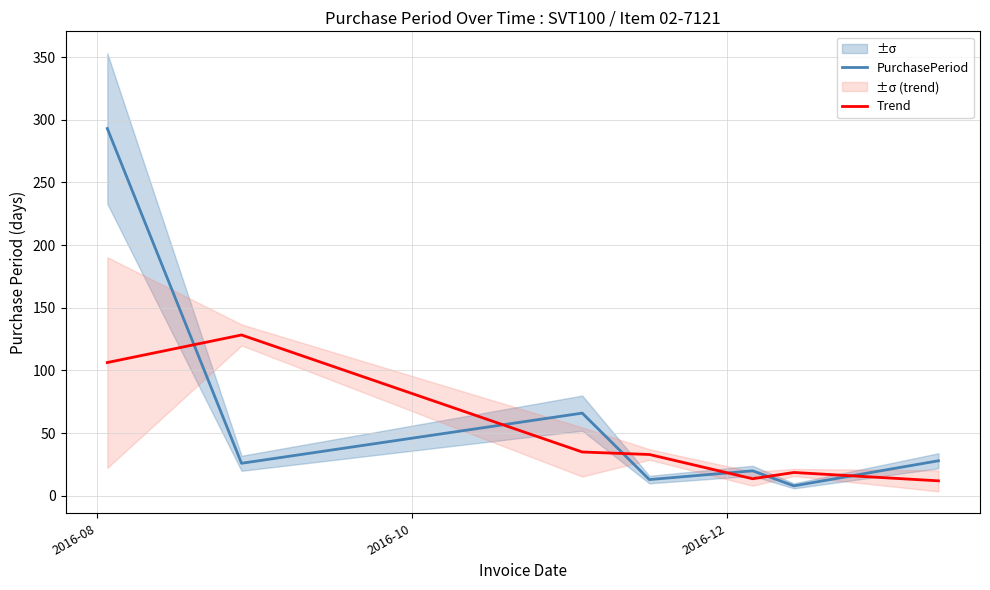

How many interior local peaks does the PurchasePeriod series have?

2